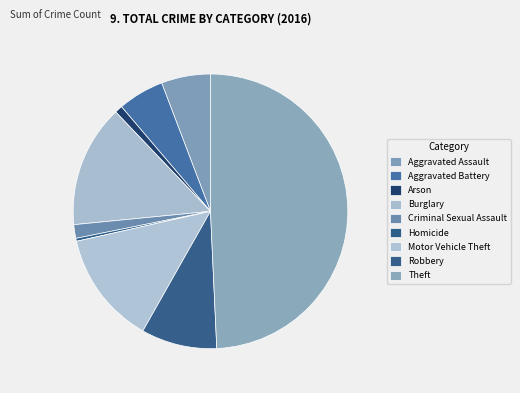

Which has a higher value, Homicide or Motor Vehicle Theft?

Motor Vehicle Theft